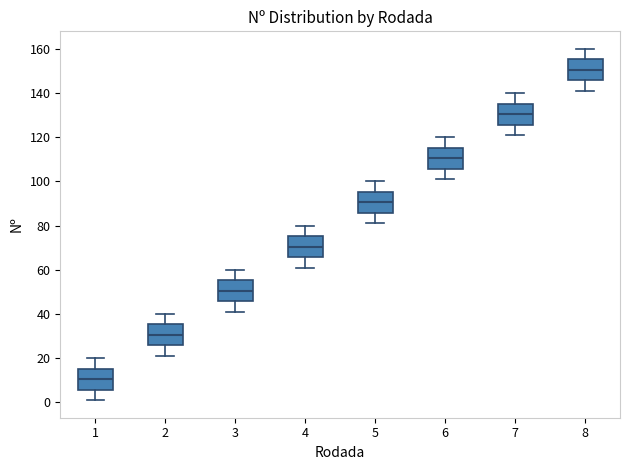

Which box's median line is the lowest?

1